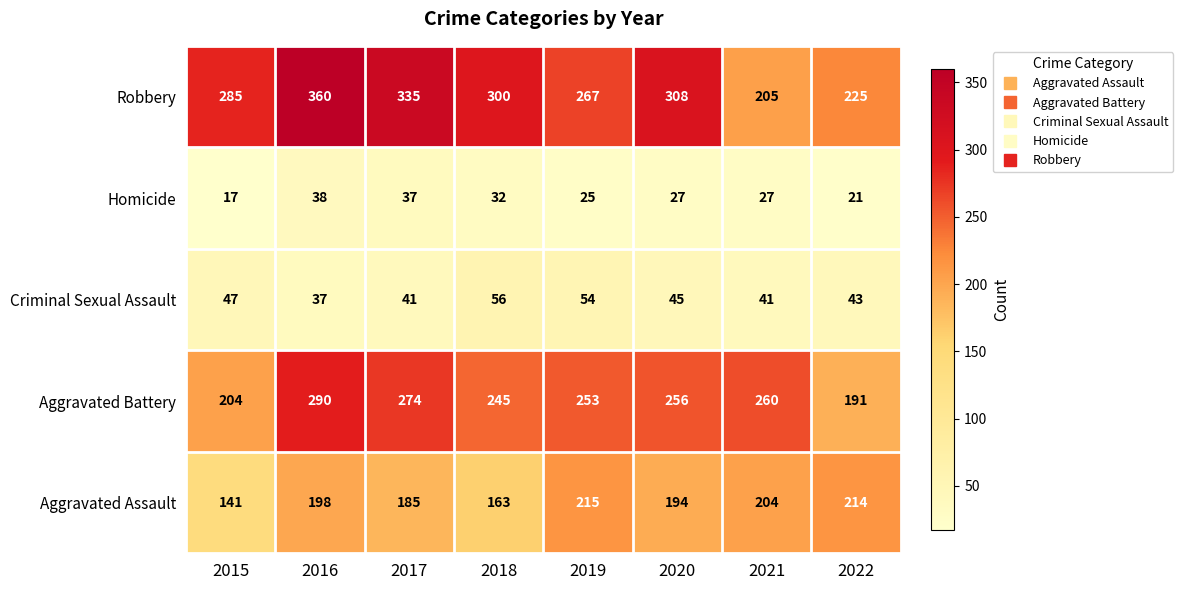

What is the difference between the second highest and second lowest values in the Aggravated Assault series?

51